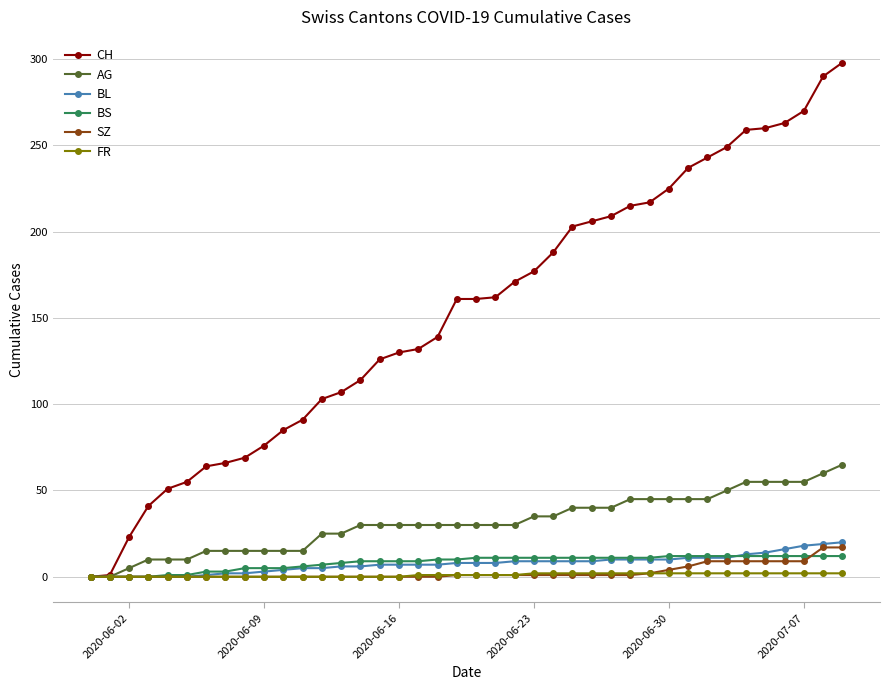

What is the maximum value for AG?

65